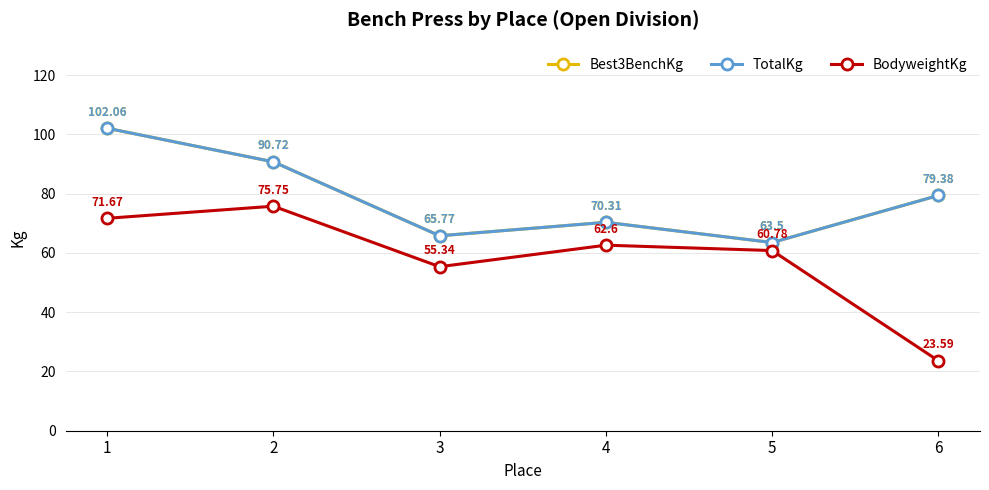

Reading left to right, list all the values displayed in this chart.

Best3BenchKg: 1=102.1	2=90.7	3=65.8	4=70.3	5=63.5	6=79.4
TotalKg: 1=102.1	2=90.7	3=65.8	4=70.3	5=63.5	6=79.4
BodyweightKg: 1=71.7	2=75.8	3=55.3	4=62.6	5=60.8	6=23.6